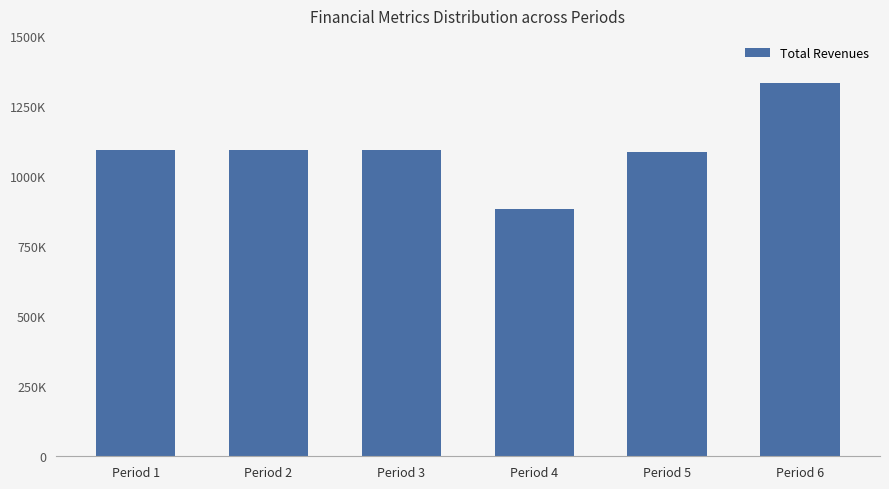

Does the chart contain any negative values?

No